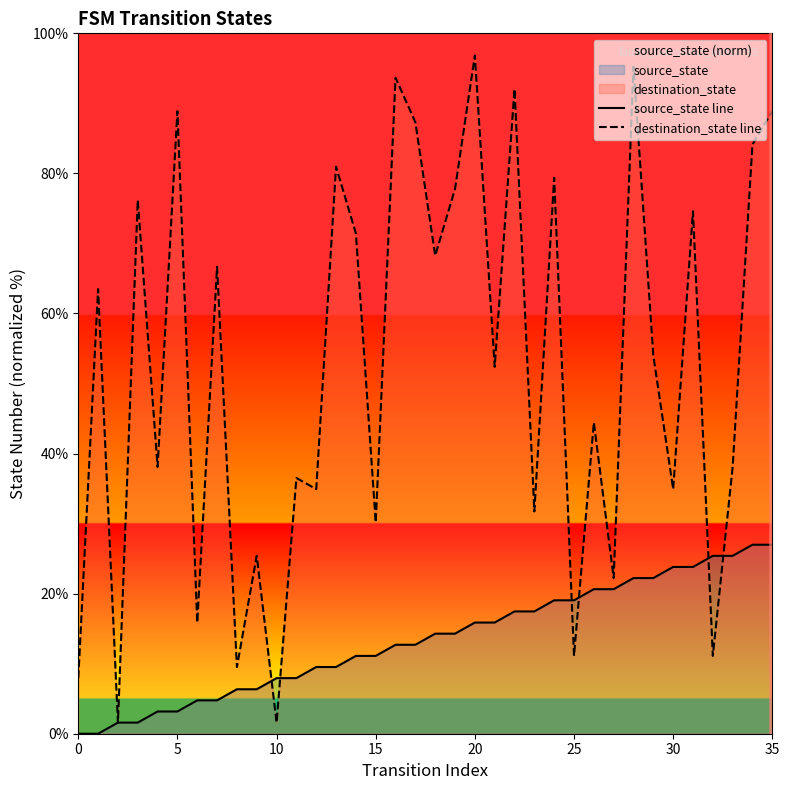

How many series are shown in this chart?

2